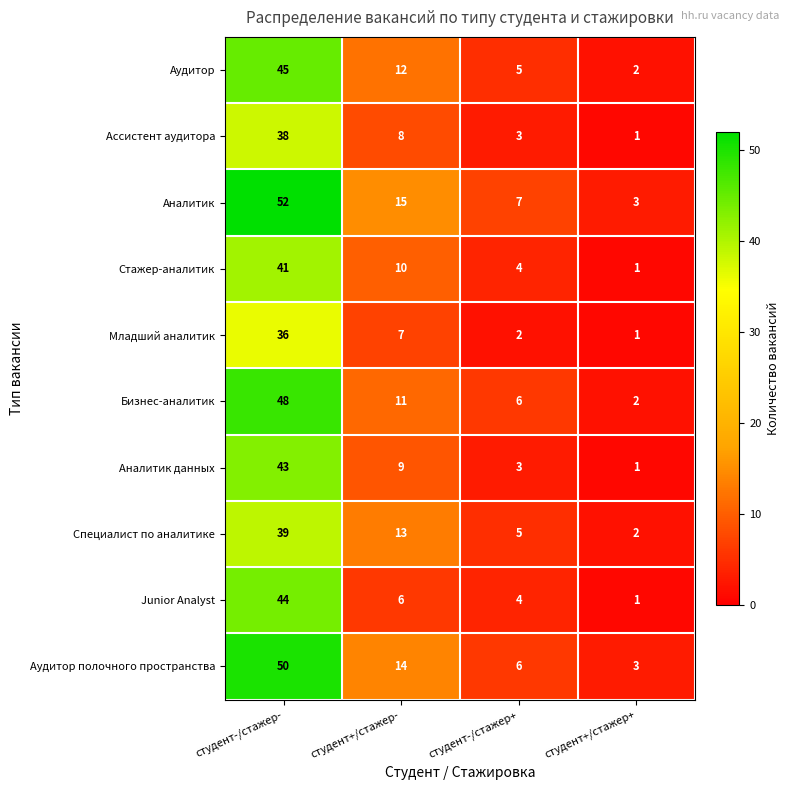

Is it true that Младший аналитик equals 3 at студент+/стажер-?

False